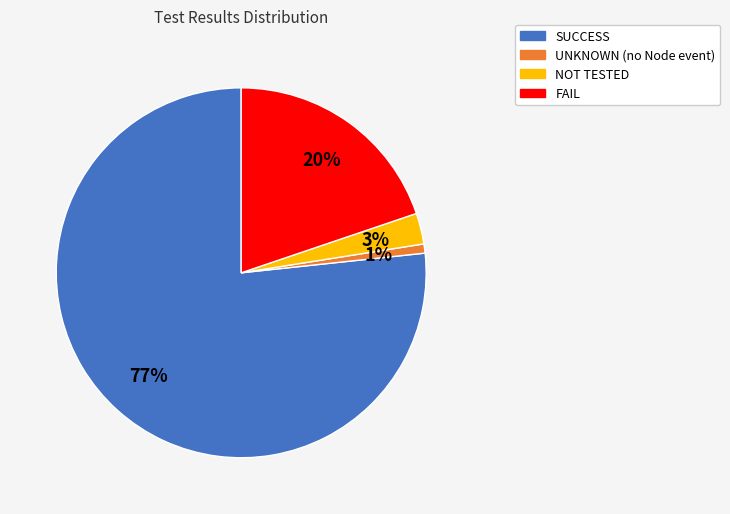

Which slice is the largest?

SUCCESS